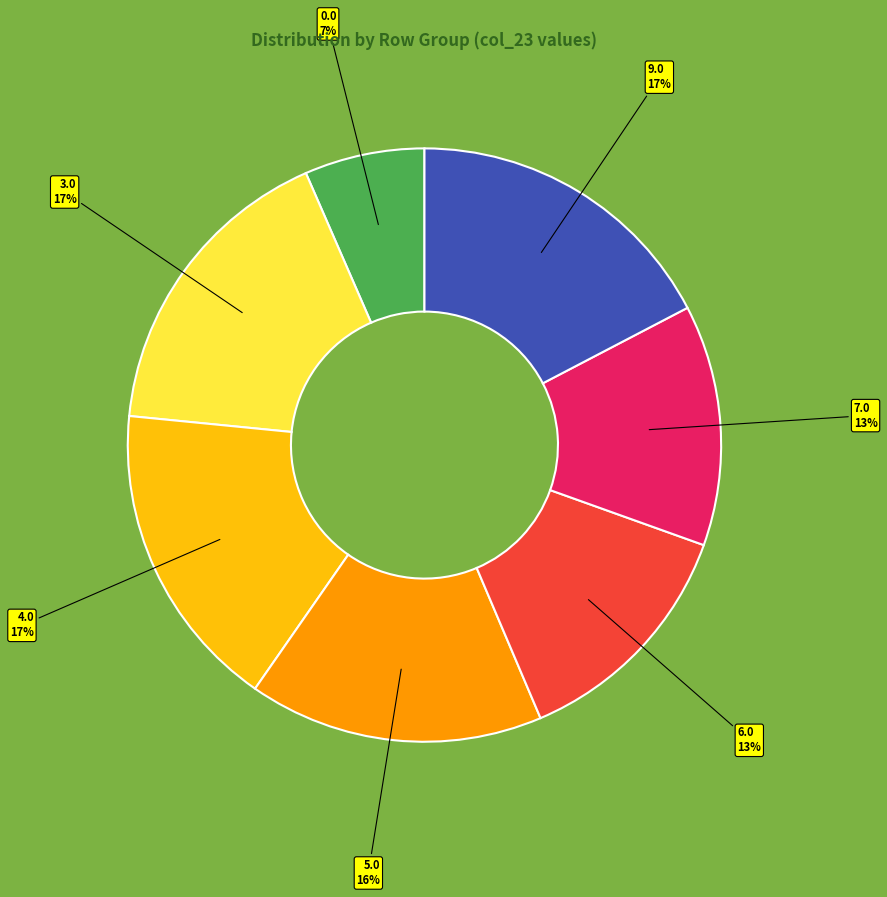

How many segments does this pie chart have?

7